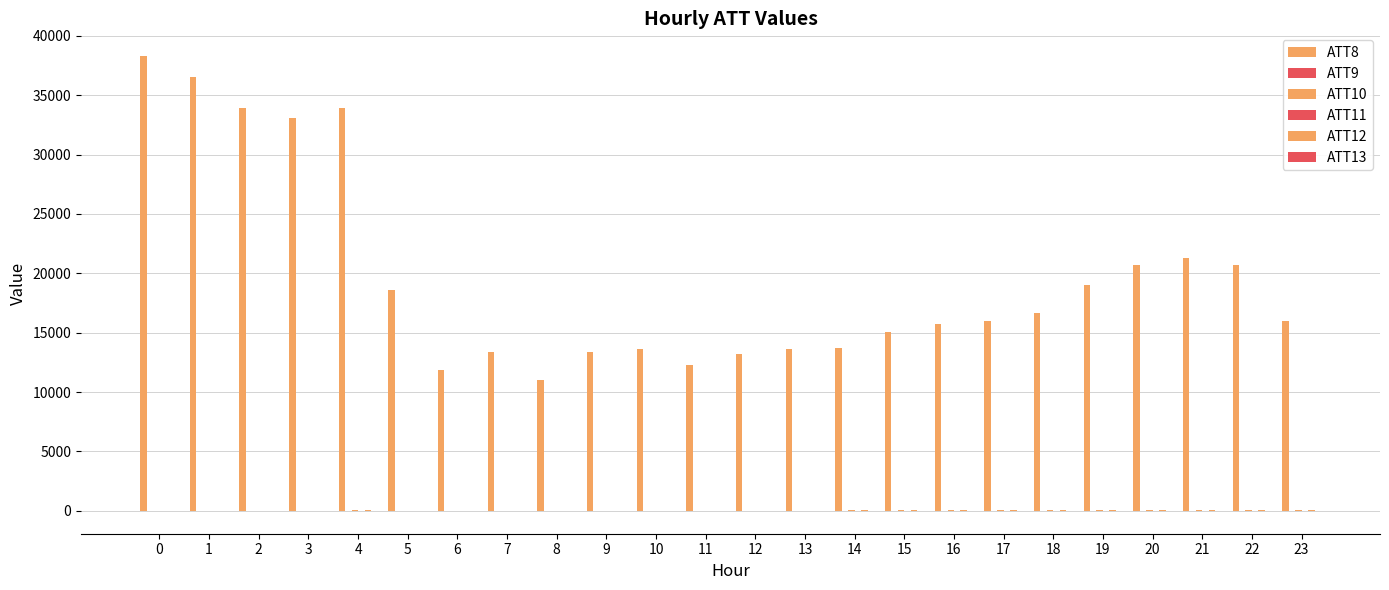

Is it true that ATT10 equals 47.0 at 20?

True